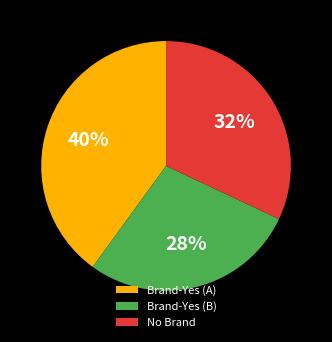

Combined, do No Brand and Brand-Yes (B) account for over 50%?

Yes